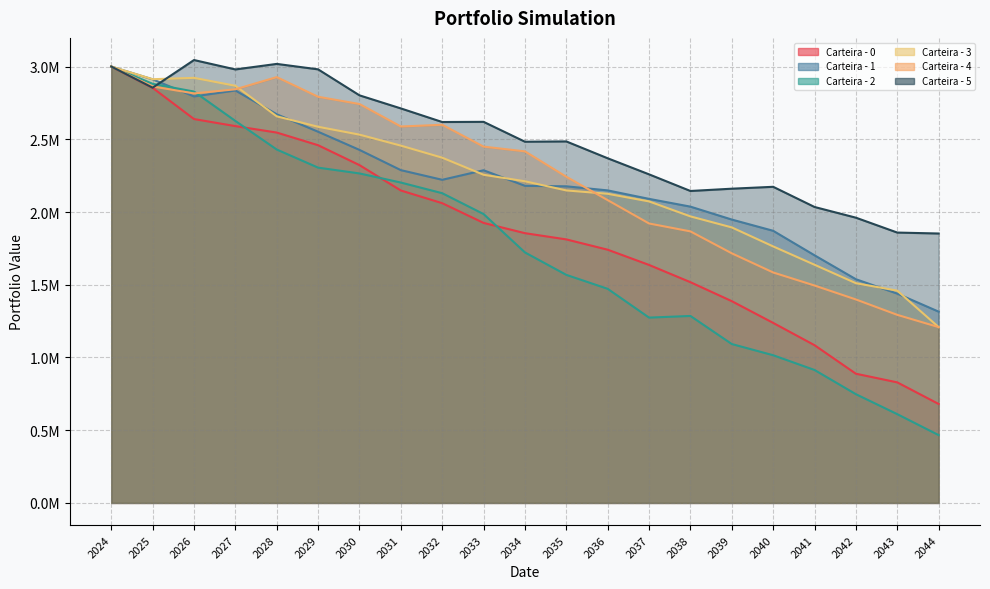

What is the difference between the highest and lowest values at 2041?

1120684.1